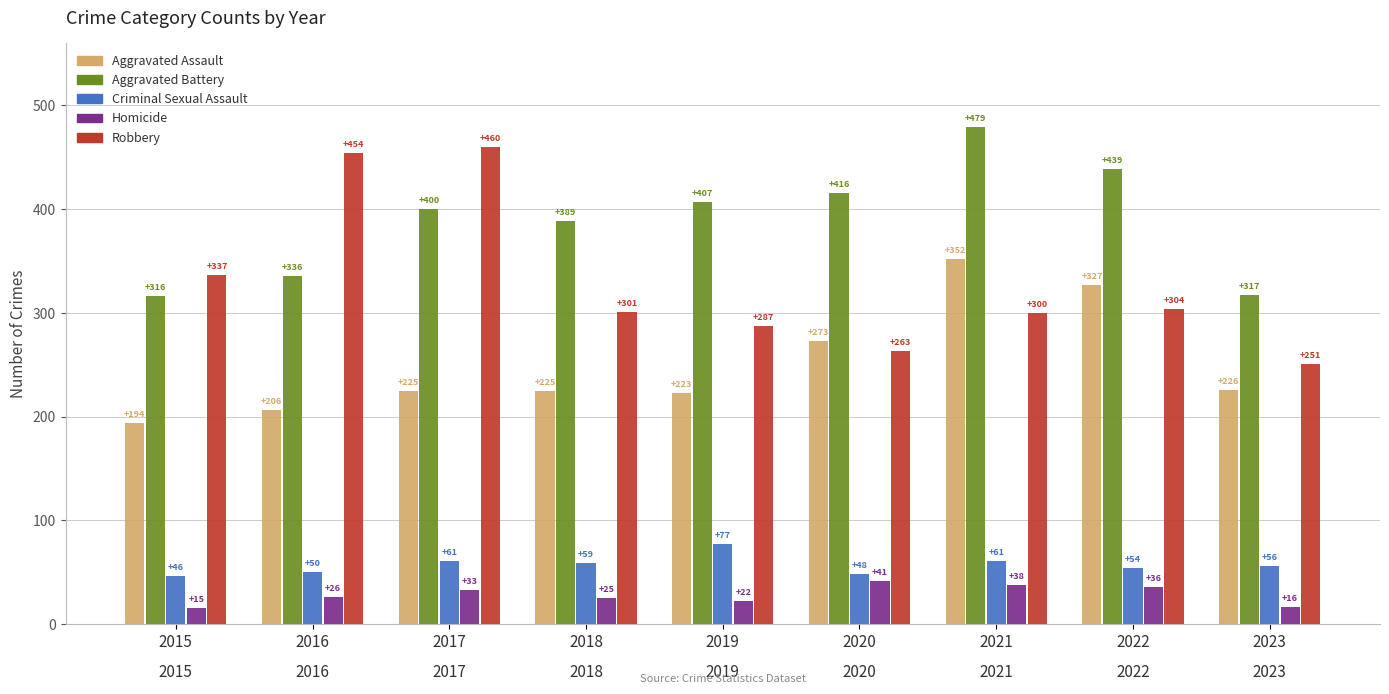

What is the value of the Homicide bar at the 7th from the left?

38